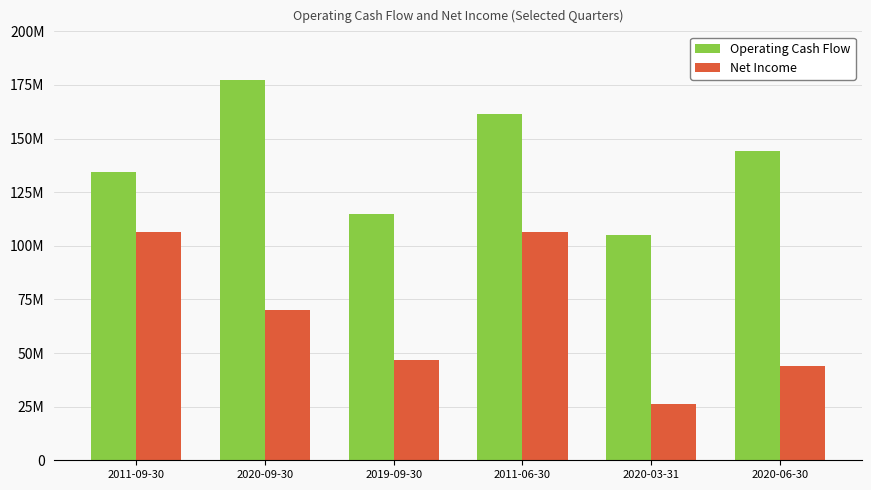

Does the chart contain stacked bars?

No